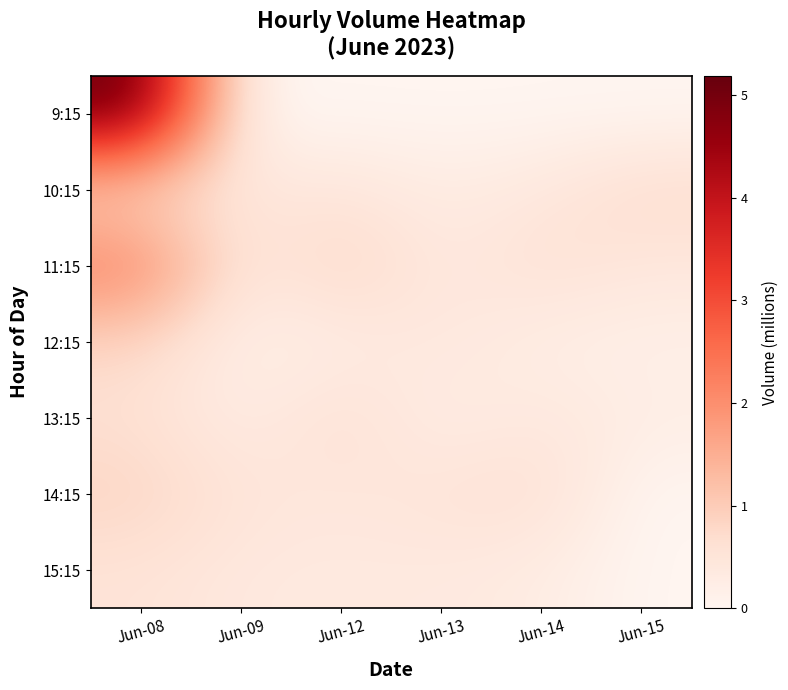

Which series has the largest total across all categories?

9:15